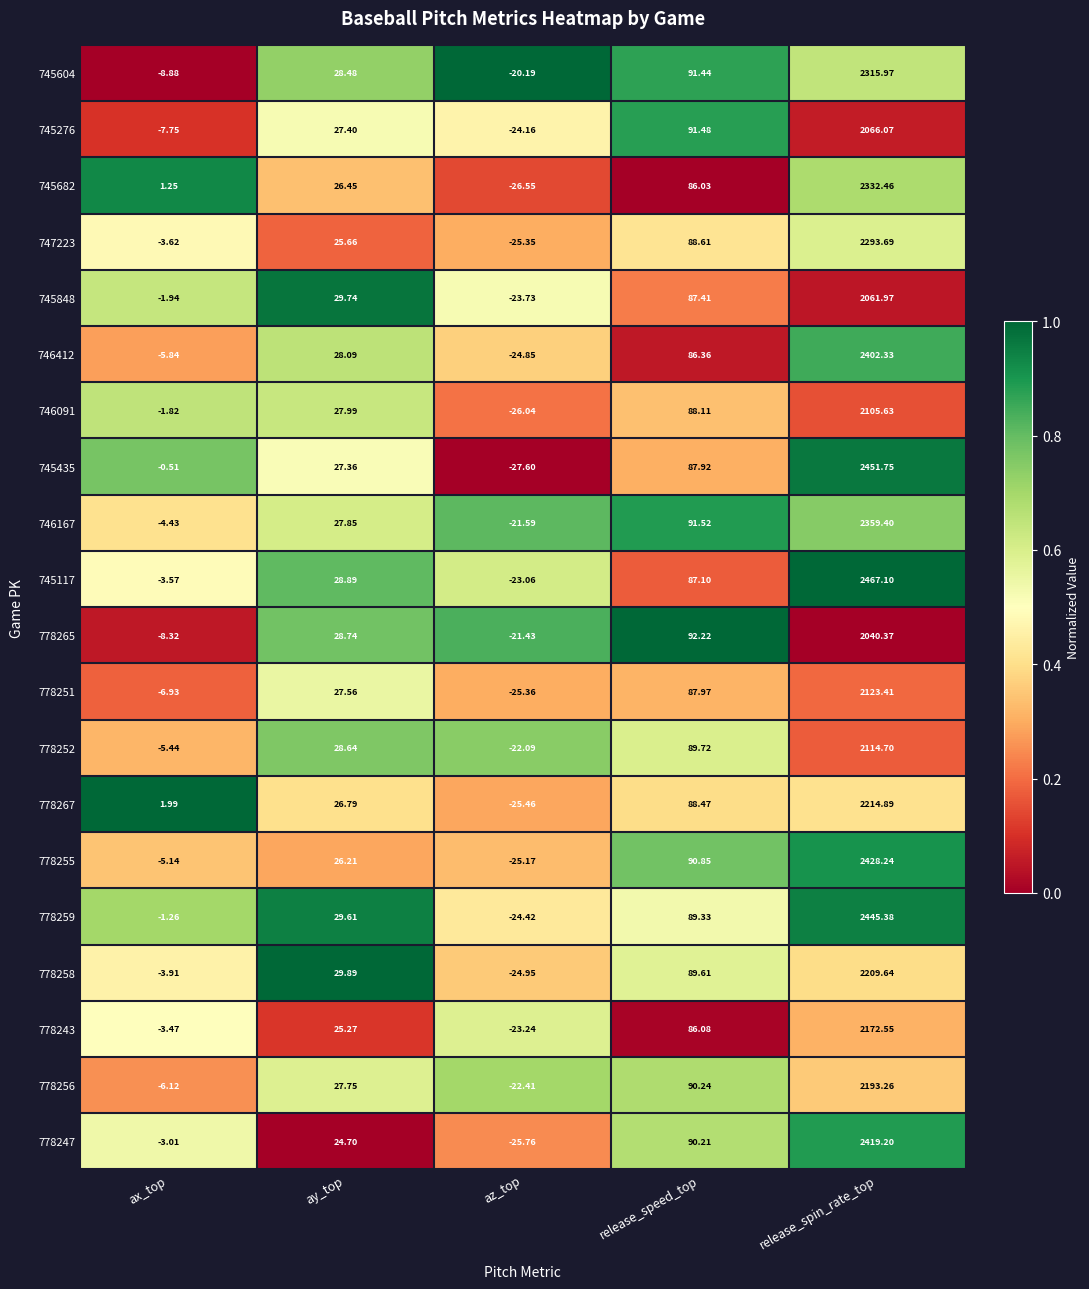

Which series has the largest total across all categories?

745117